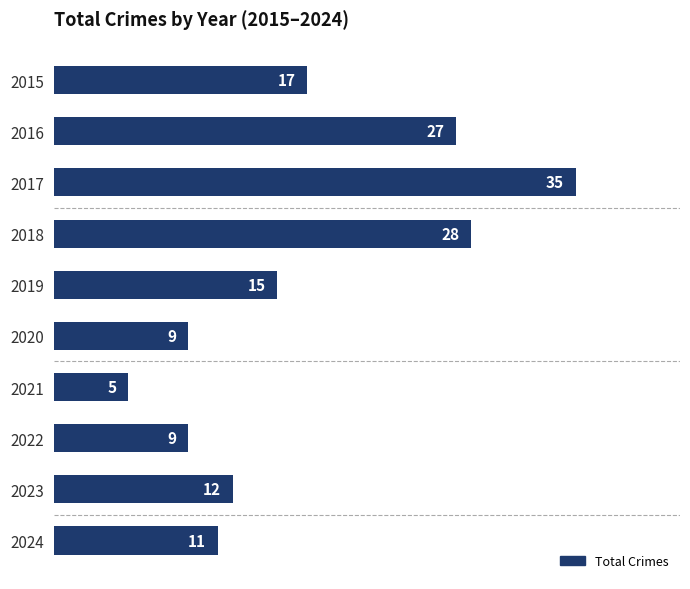

Reading bottom to top, what are all the values shown in this chart?

2024=11	2023=12	2022=9	2021=5	2020=9	2019=15	2018=28	2017=35	2016=27	2015=17